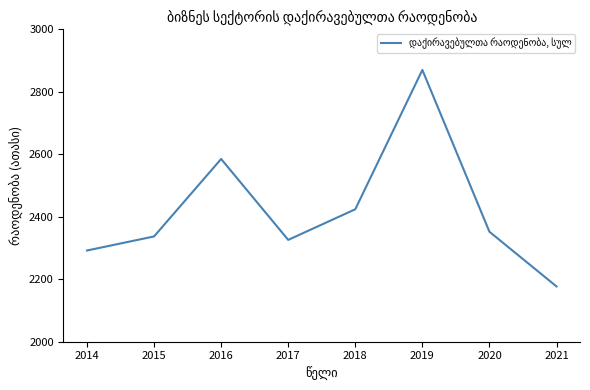

What is the ratio of the value at 2017 to the value at 2016?

0.9